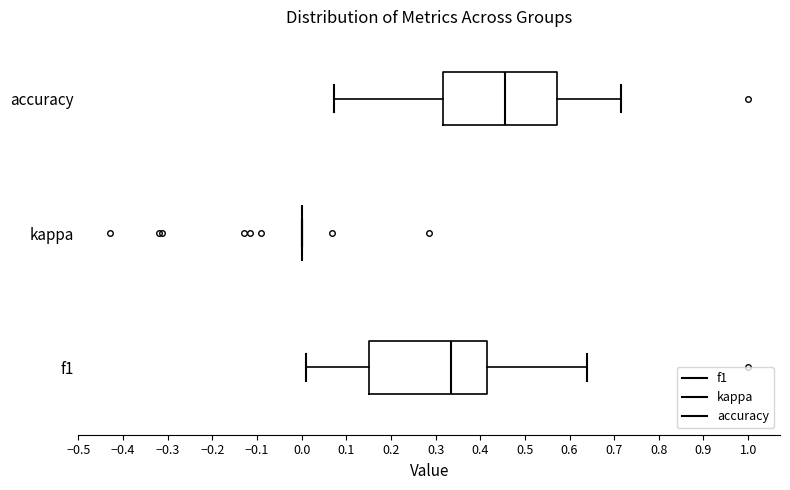

Reading bottom to top, transcribe this box plot: for each box, give where its median line is, the range the box spans, and where its two whiskers end, as read against the x-axis. The values are not printed on the chart, so give them approximately, as read against the axis.

f1: median 0.33, box 0.15 to 0.42, whiskers 0.01 to 0.64
kappa: box collapsed to a line at 0.00, whiskers 0.00 to 0.00
accuracy: median 0.45, box 0.32 to 0.57, whiskers 0.07 to 0.71